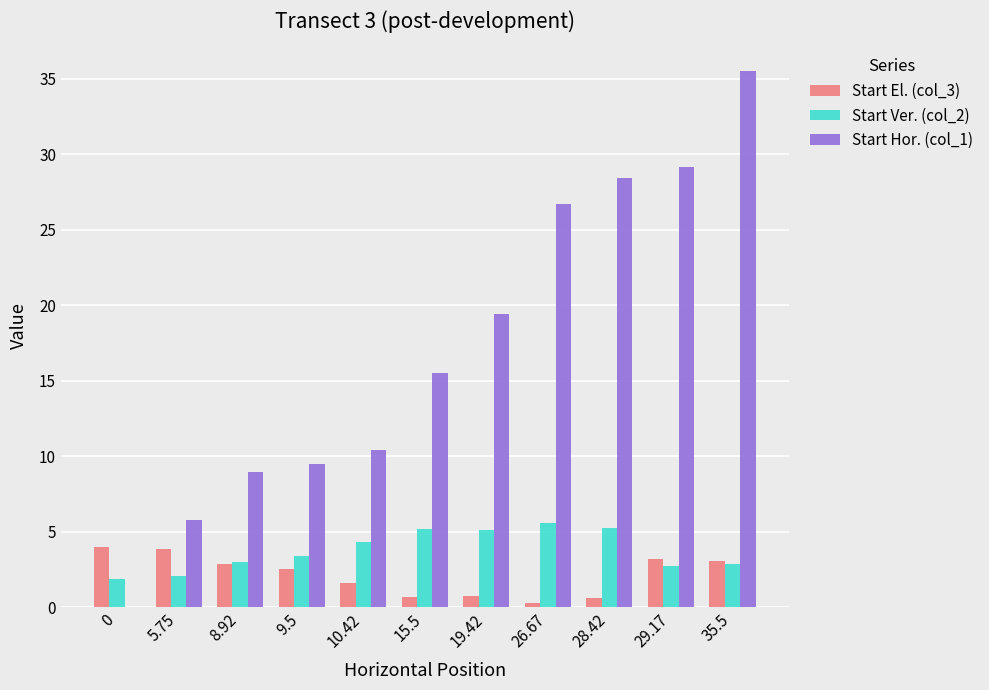

What are all the series names shown in the legend?

Start El. (col_3), Start Ver. (col_2), Start Hor. (col_1)